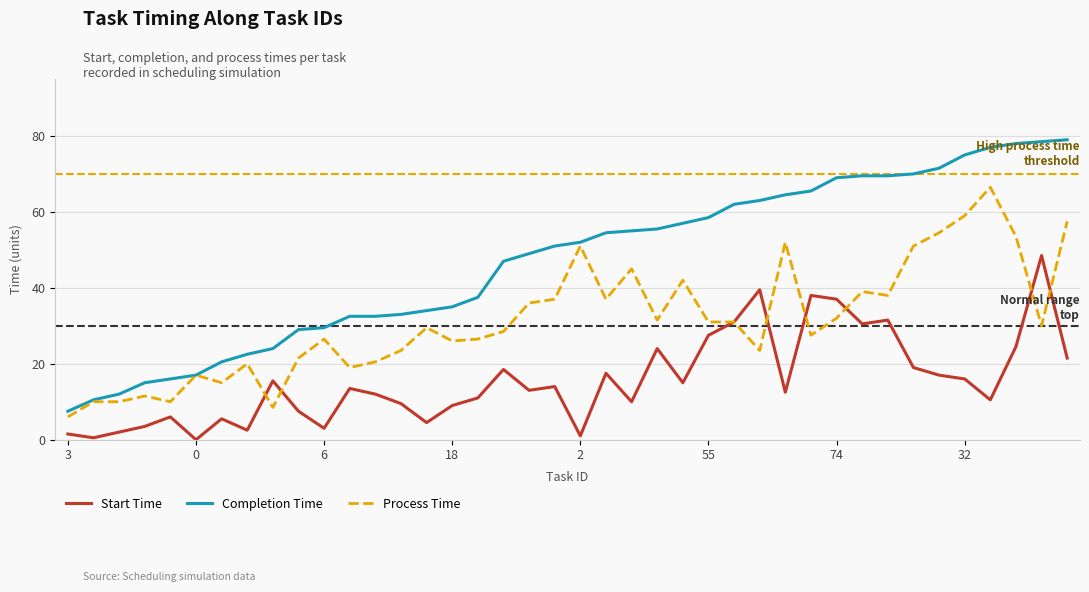

Which series has the widest spread of values?

Completion Time